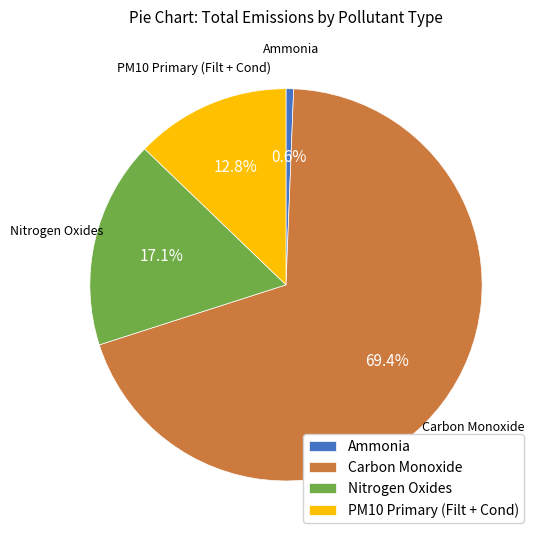

Is Nitrogen Oxides the majority of the pie?

No